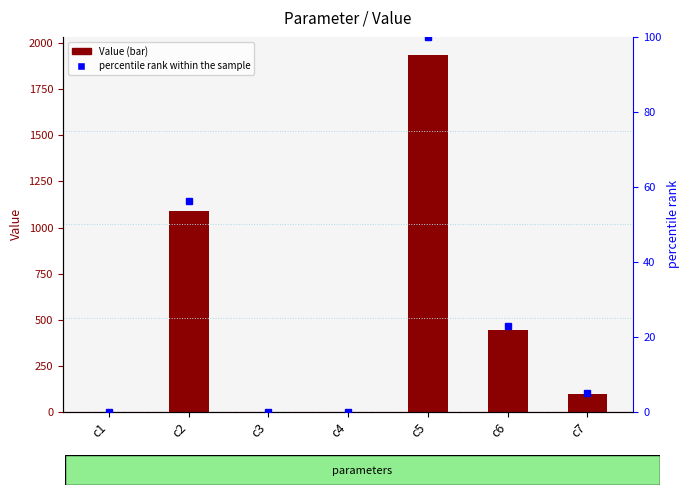

Where is Value nearest to the value 969?

c2